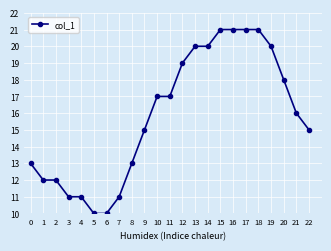

What is the value of the 7th point from the left?

10